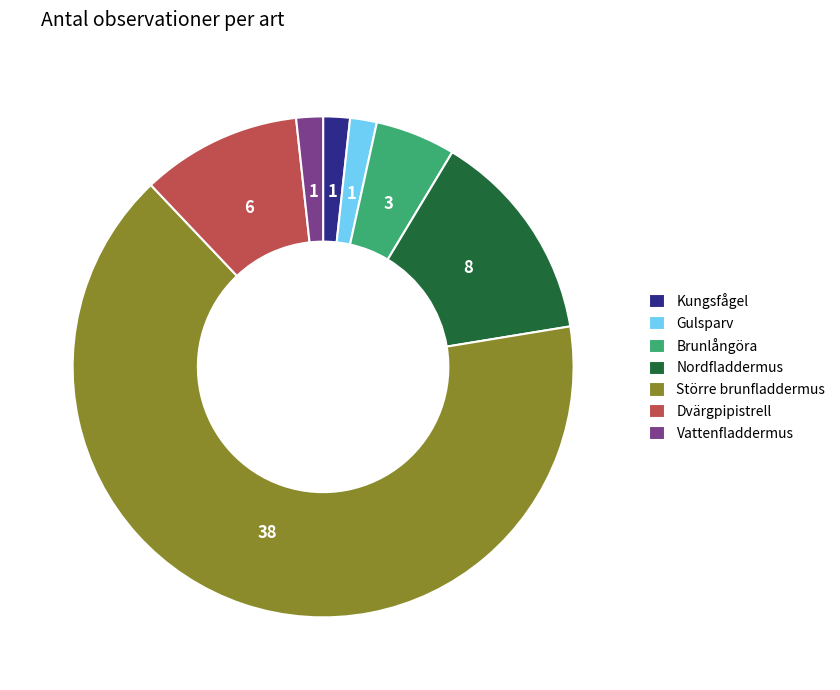

Is the sum of Kungsfågel and Vattenfladdermus greater than half?

No